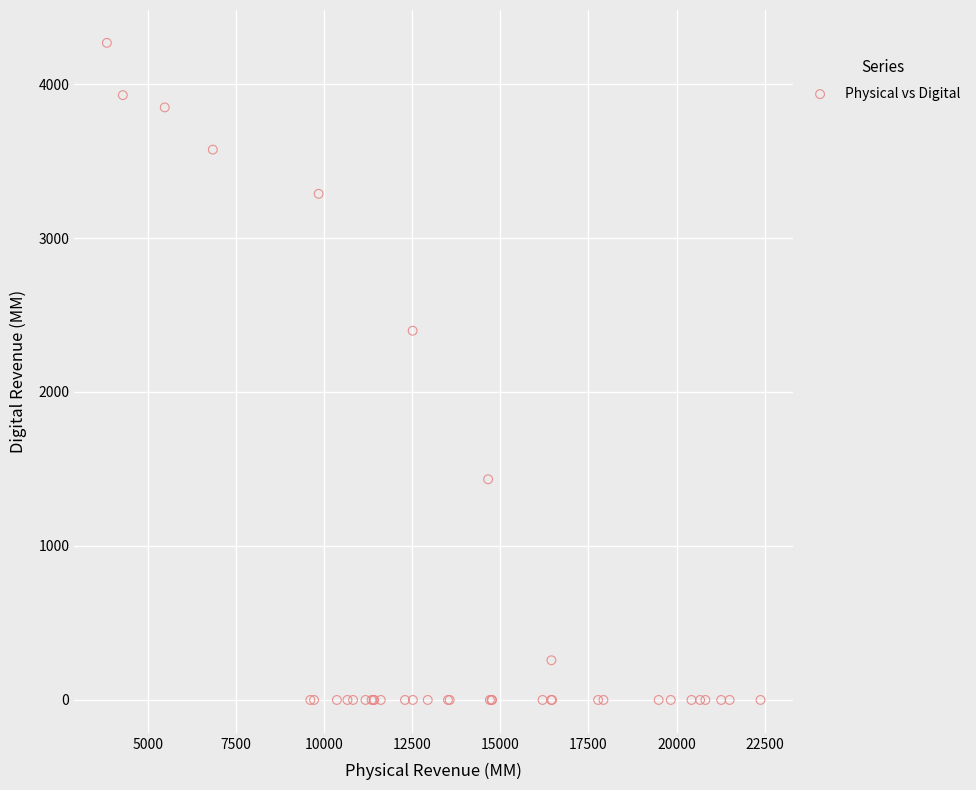

What Y value in the scatter plot is closest to 2133?

2397.9